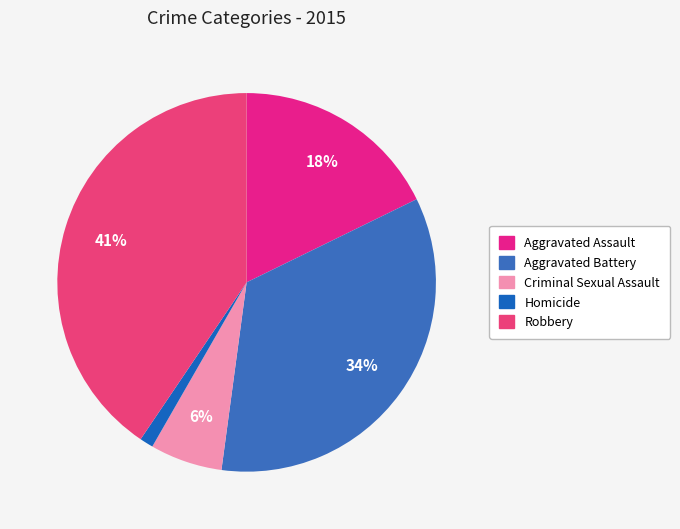

What percentage is the Aggravated Assault slice, to the nearest percent?

18%